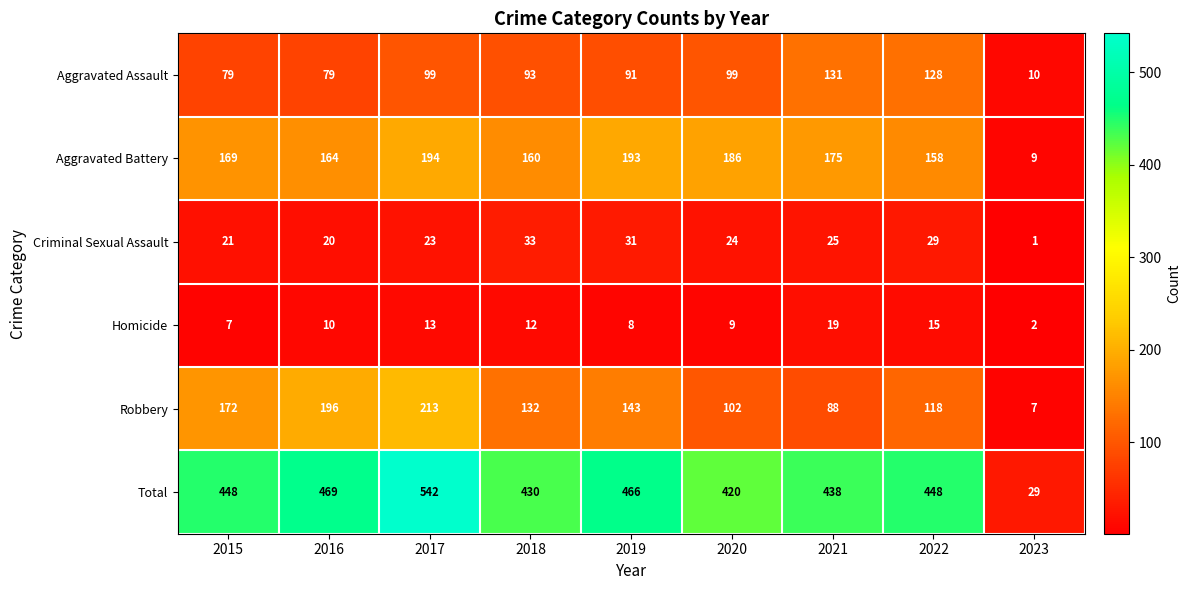

What is the difference between the maximum and minimum values in the Aggravated Assault series?

121